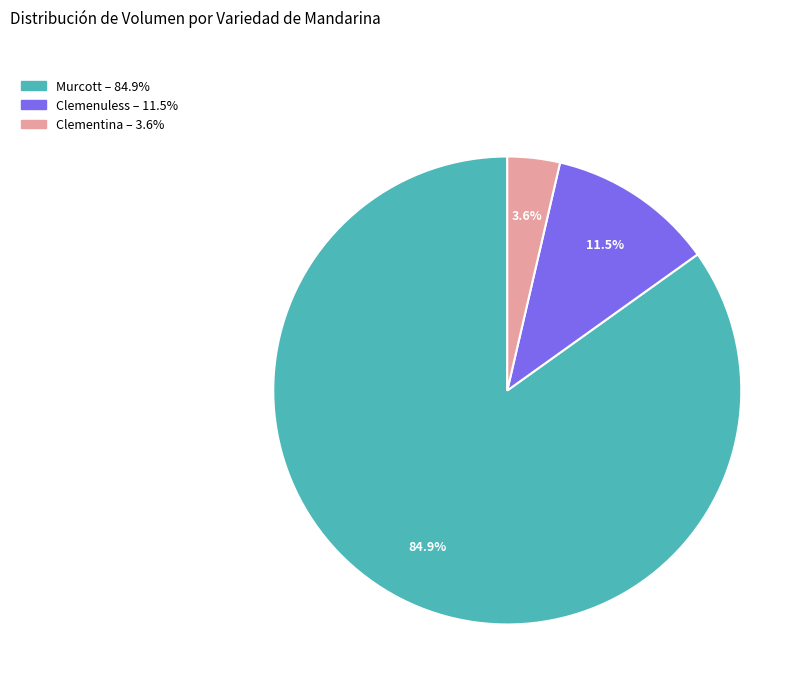

How many slices are in this pie chart?

3